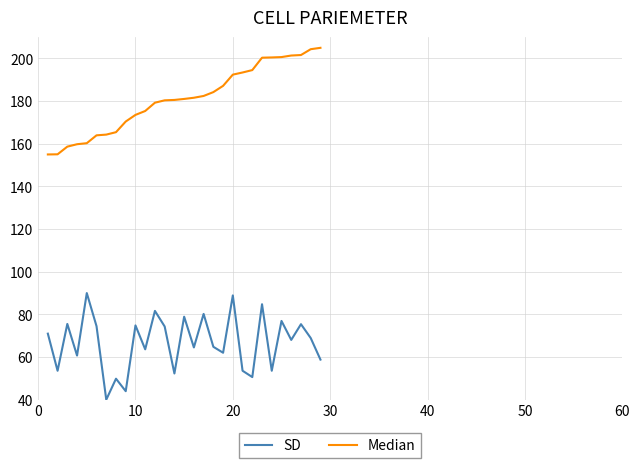

Rank the series by their maximum value, from highest to lowest.

Median, SD